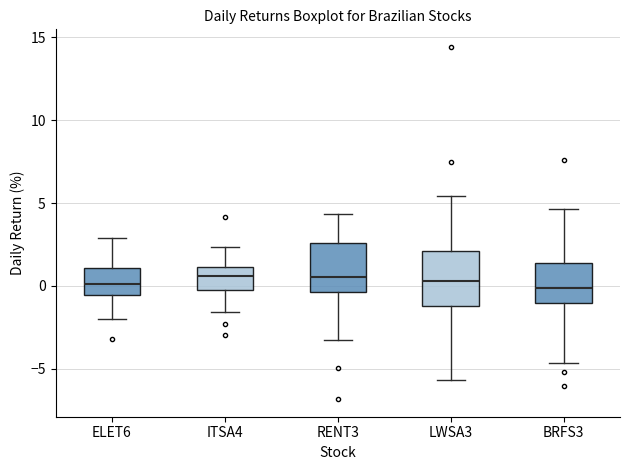

Reading left to right, transcribe this box plot: for each box, give where its median line is, the range the box spans, and where its two whiskers end, as read against the y-axis. The values are not printed on the chart, so give them approximately, as read against the axis.

ELET6: median 0.0, box -0.5 to 1.0, whiskers -2.0 to 3.0
ITSA4: median 0.5, box 0.0 to 1.0, whiskers -1.5 to 2.5
RENT3: median 0.5, box -0.5 to 2.5, whiskers -3.5 to 4.5
LWSA3: median 0.5, box -1.0 to 2.0, whiskers -5.5 to 5.5
BRFS3: median 0.0, box -1.0 to 1.5, whiskers -4.5 to 4.5